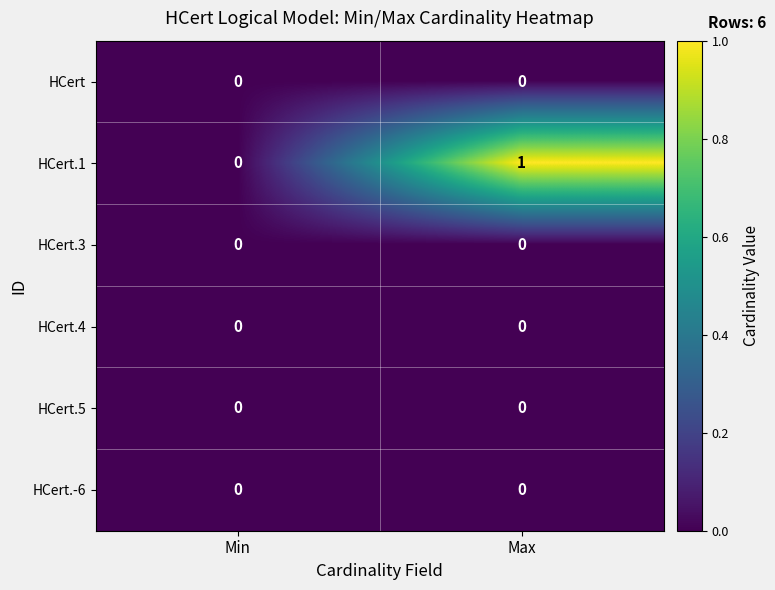

The value of HCert.4 at Min is 0. True or false?

True